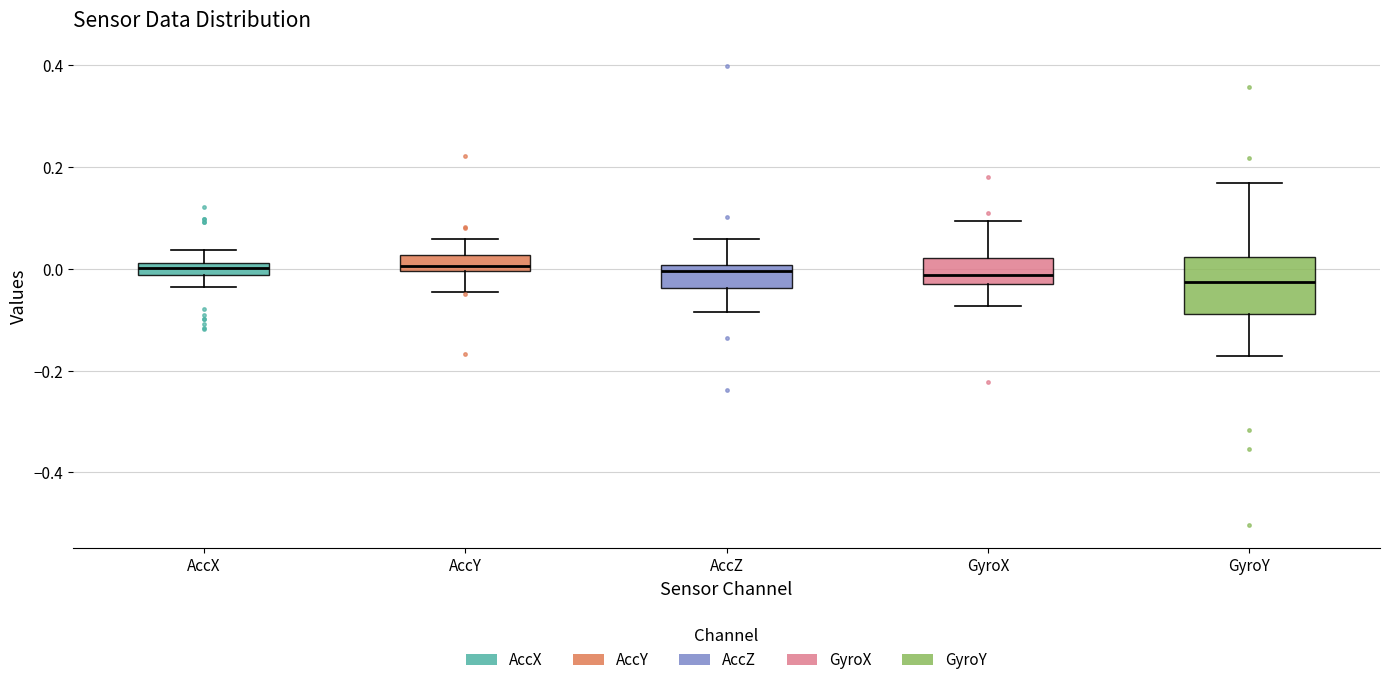

Which box is the tallest, from its lower edge to its upper edge?

GyroY